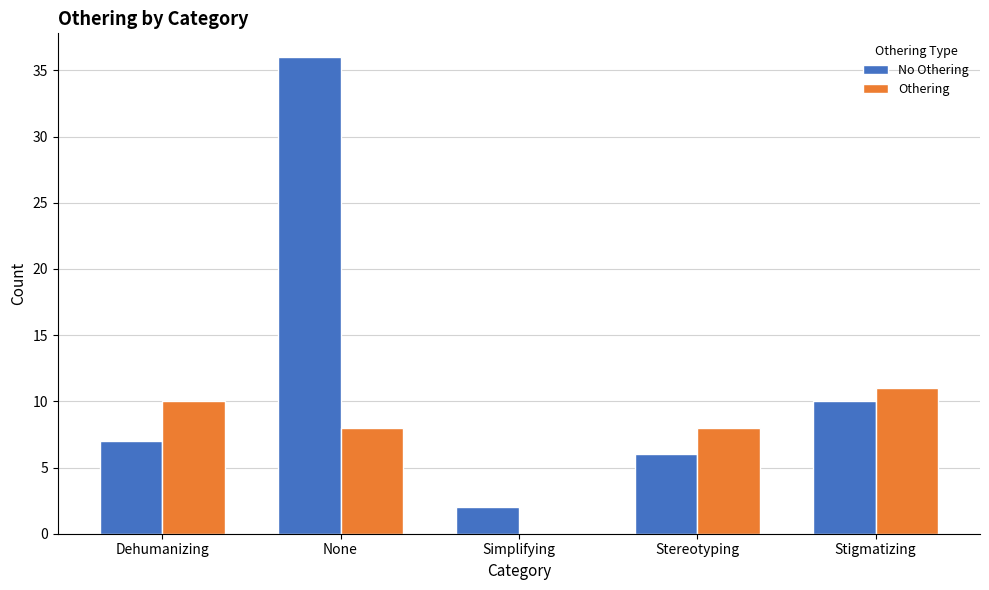

What are all the series names shown in the legend?

No Othering, Othering